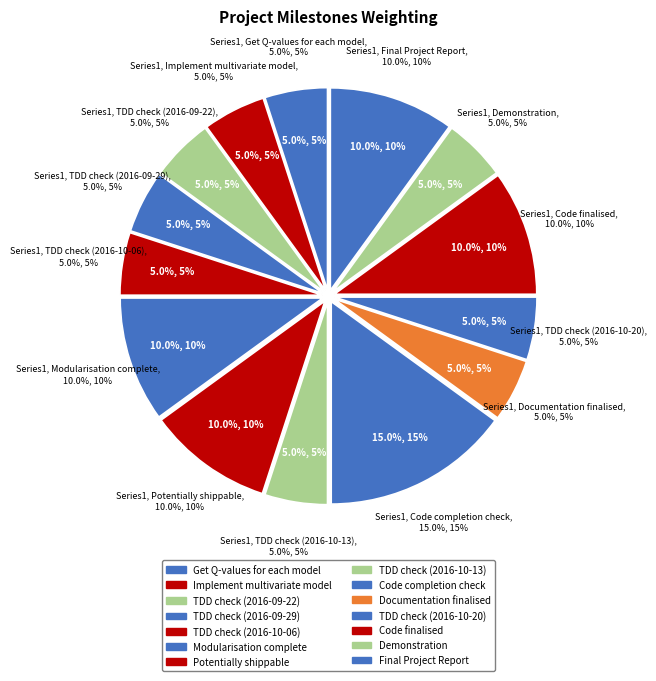

To the nearest percent, what is the difference between the largest and smallest slice percentages?

10%